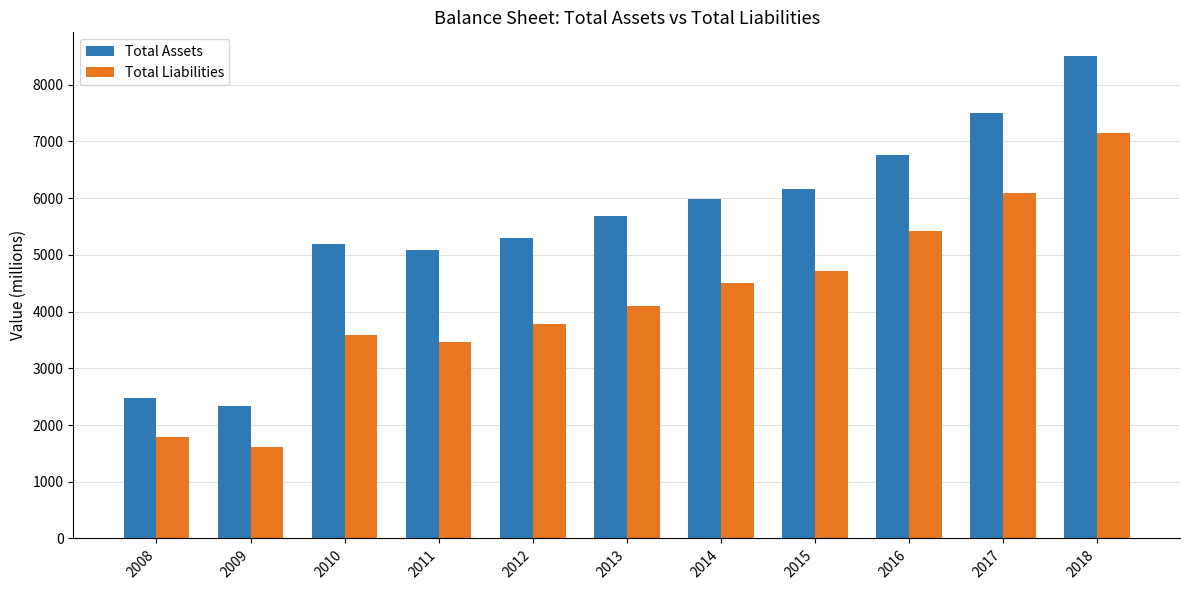

List the series in order of their overall mean, lowest first.

Total Liabilities, Total Assets